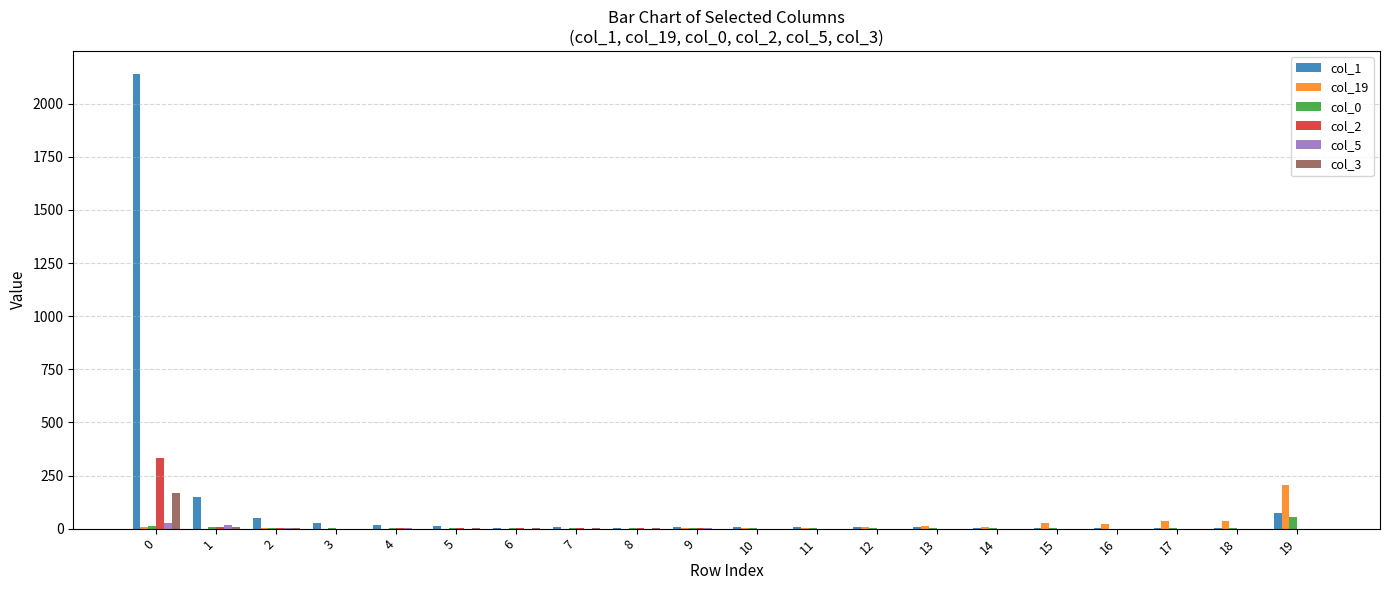

What is the greatest value displayed?

2141